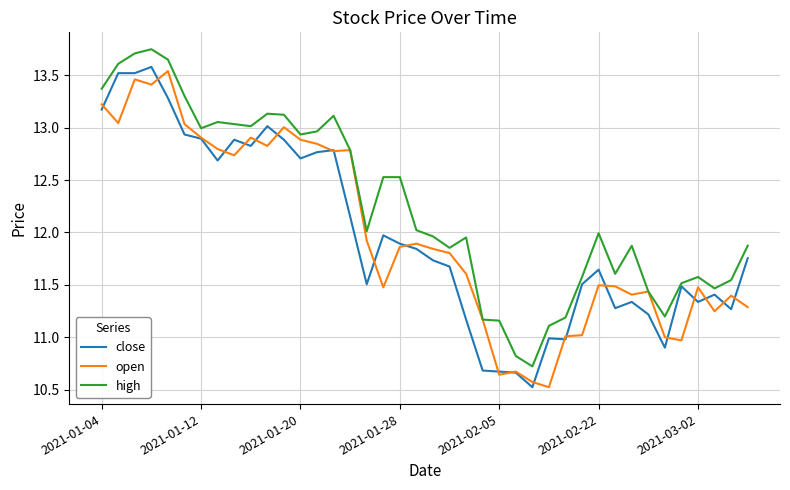

What is the minimum value for close?

10.5